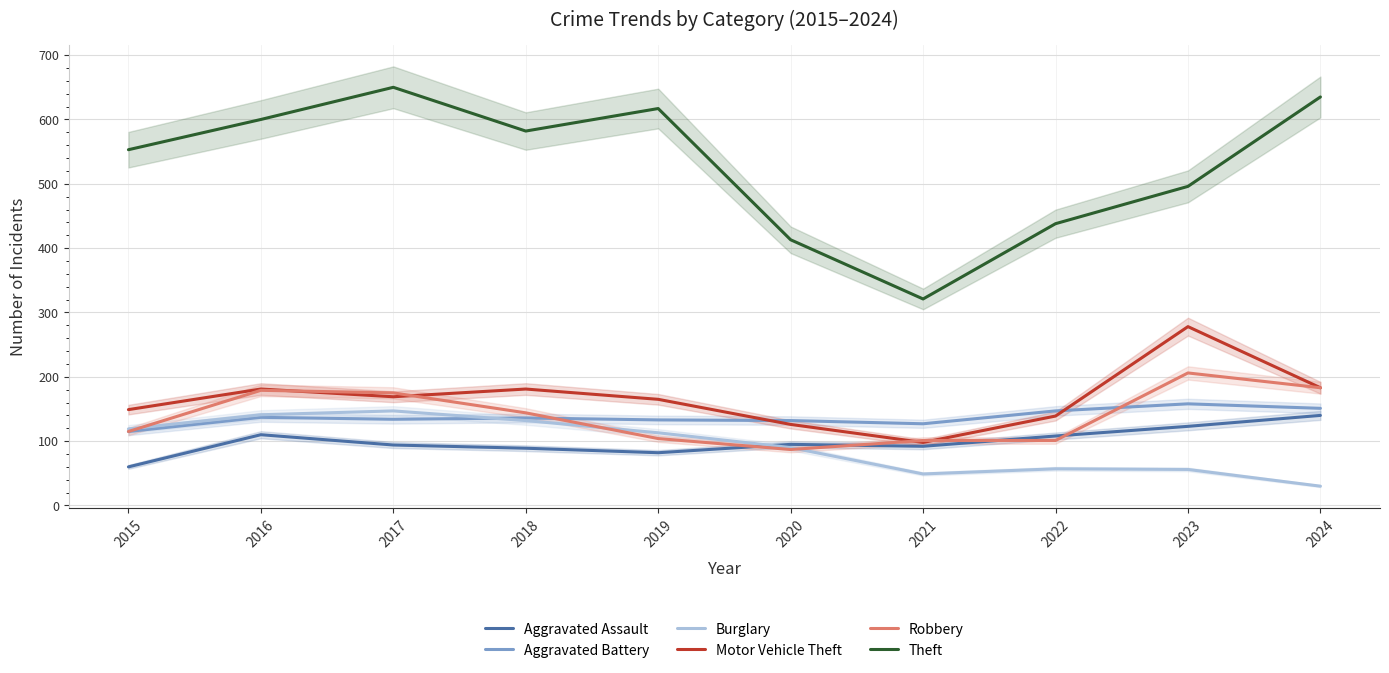

Which series has the largest range (max minus min)?

Theft